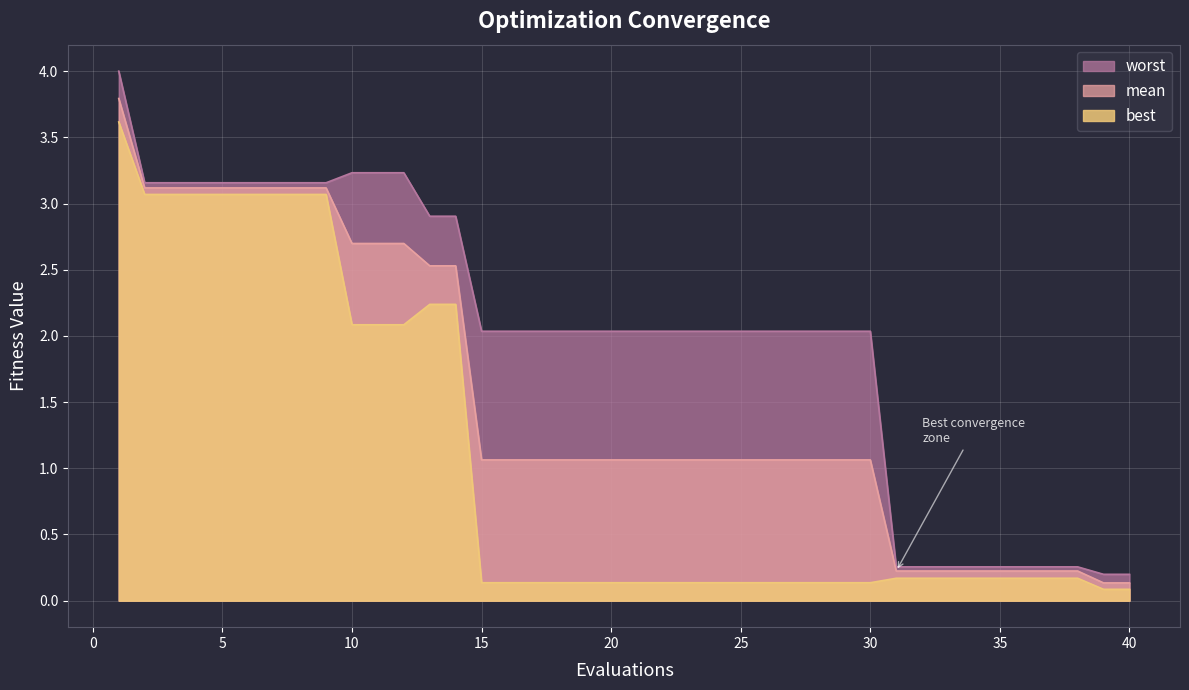

How many series are shown in this chart?

3